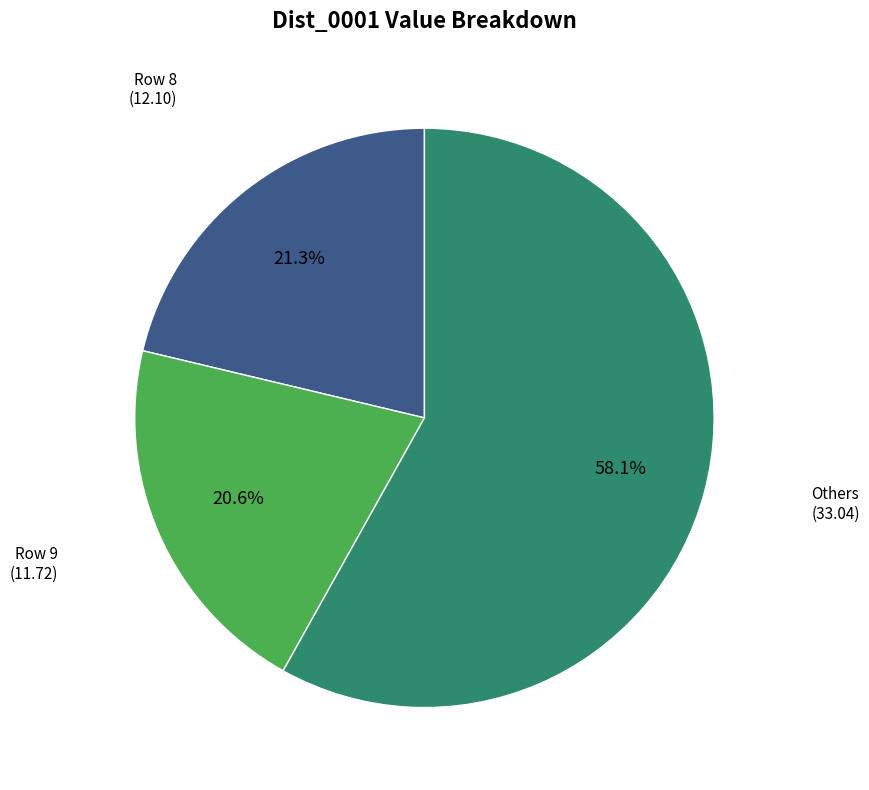

Is there any slice that represents more than half of the pie?

Yes